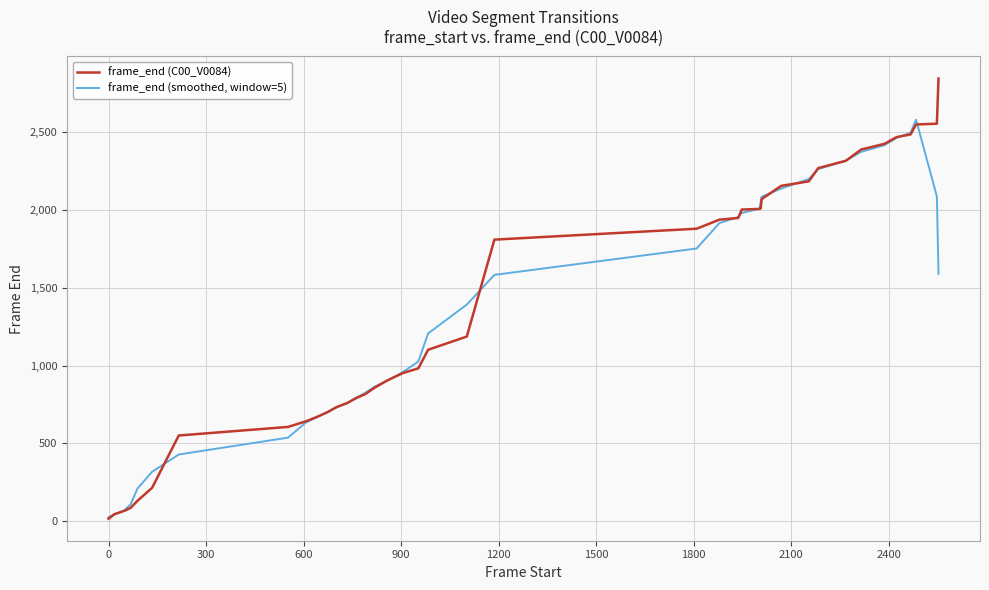

At how many categories does at least one series exceed 271?

35